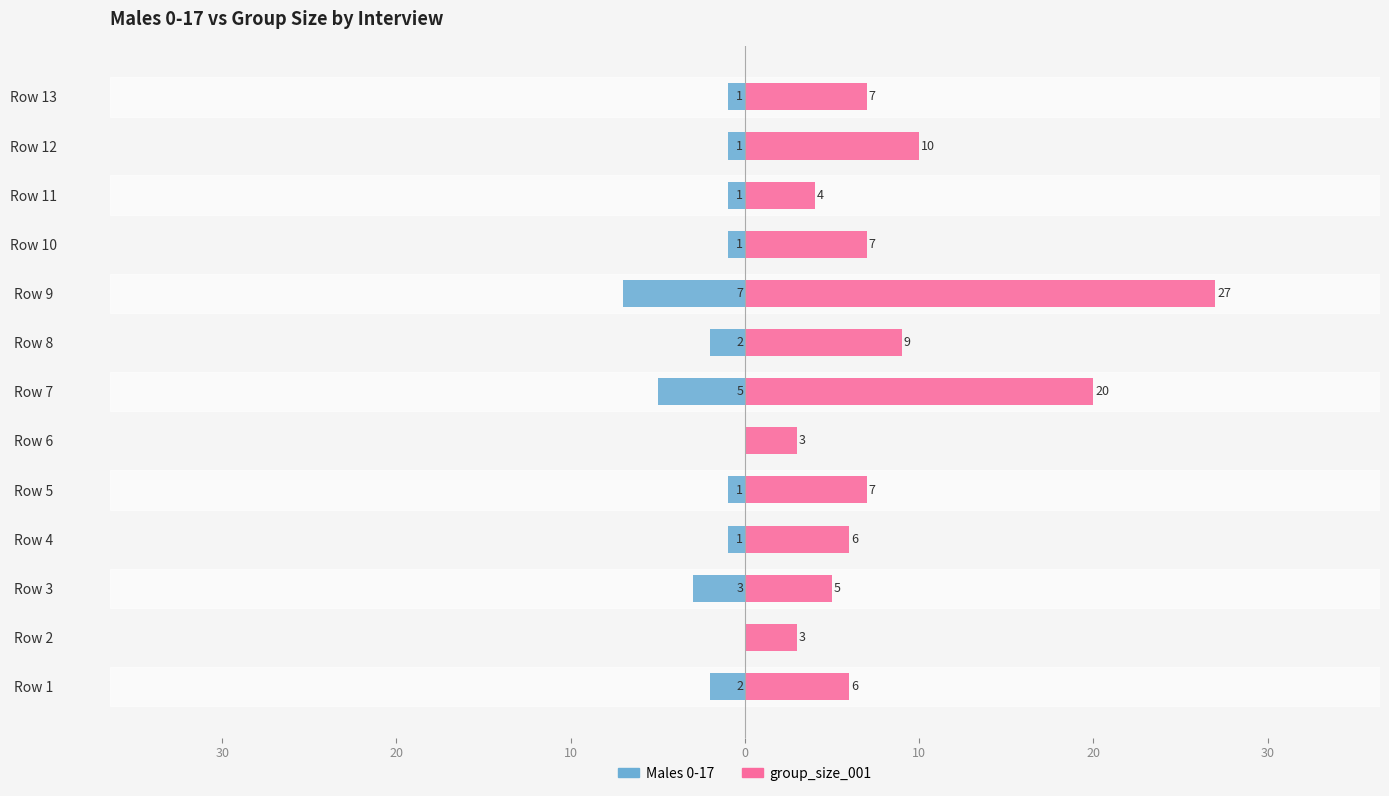

Rank the series by their average value, from highest to lowest.

group_size_001, Males 0-17